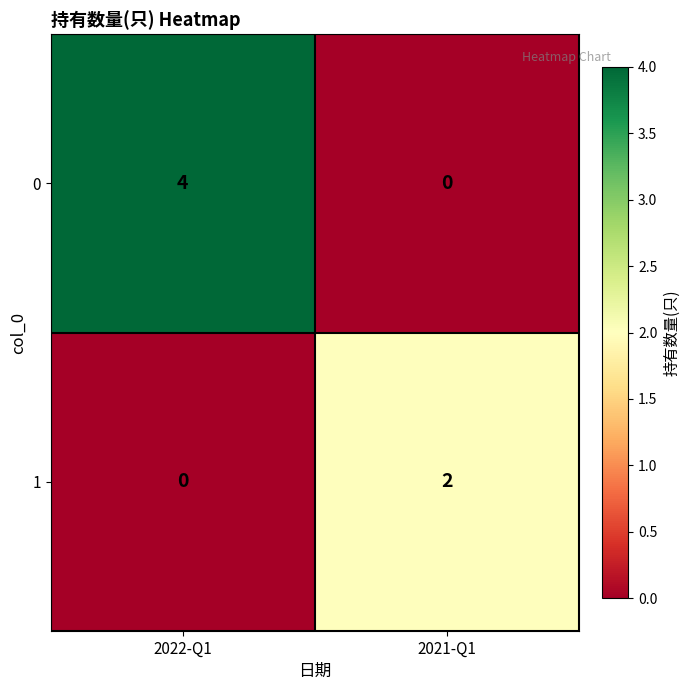

The value of 1 at 2021-Q1 is 2. True or false?

True